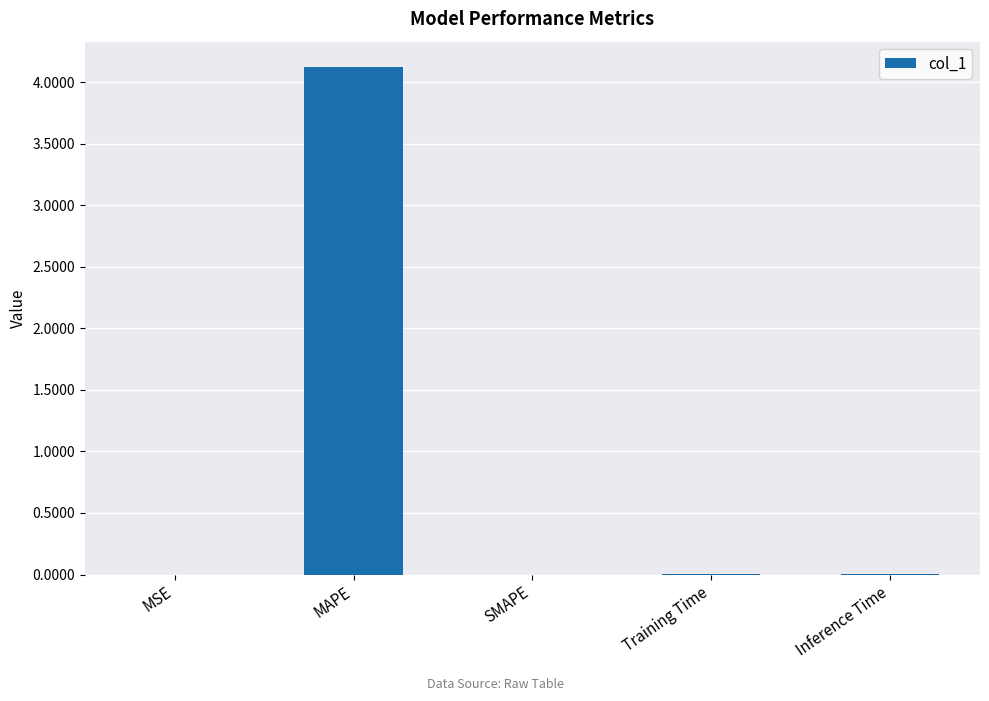

What is the maximum value shown in the chart?

4.1